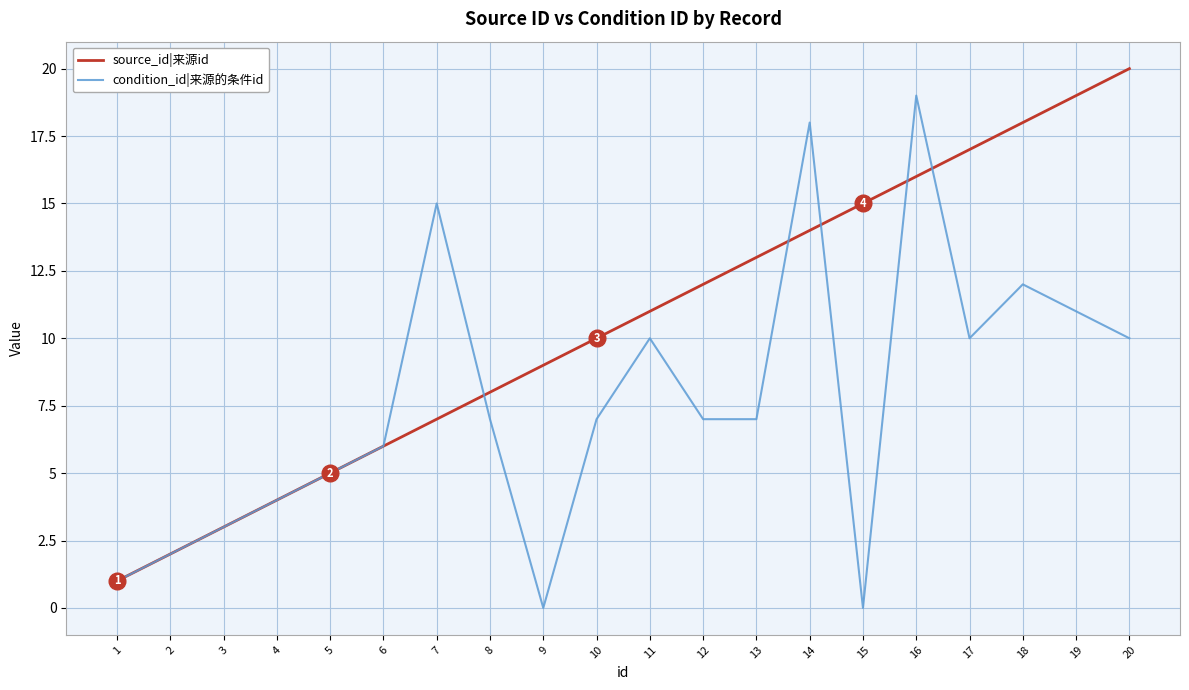

What are all the series names shown in the legend?

source_id|来源id, condition_id|来源的条件id